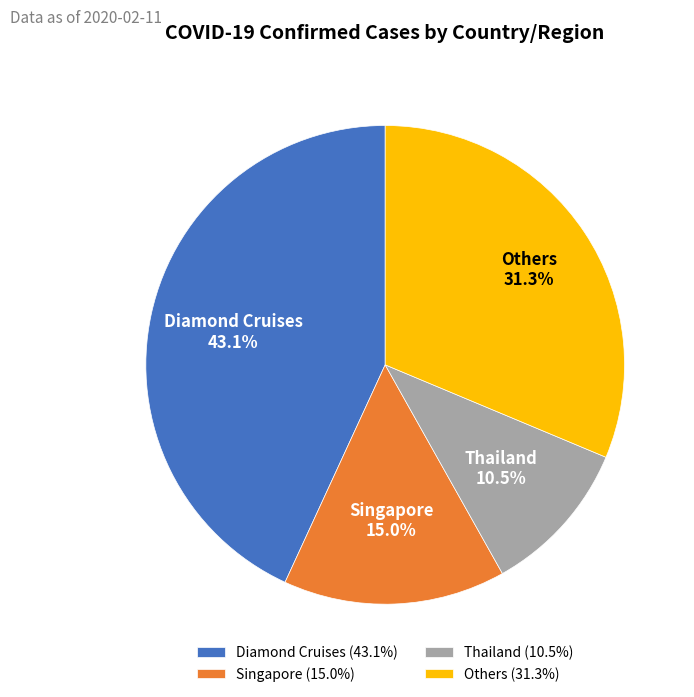

Combined, do Singapore and Diamond Cruises account for over 50%?

Yes